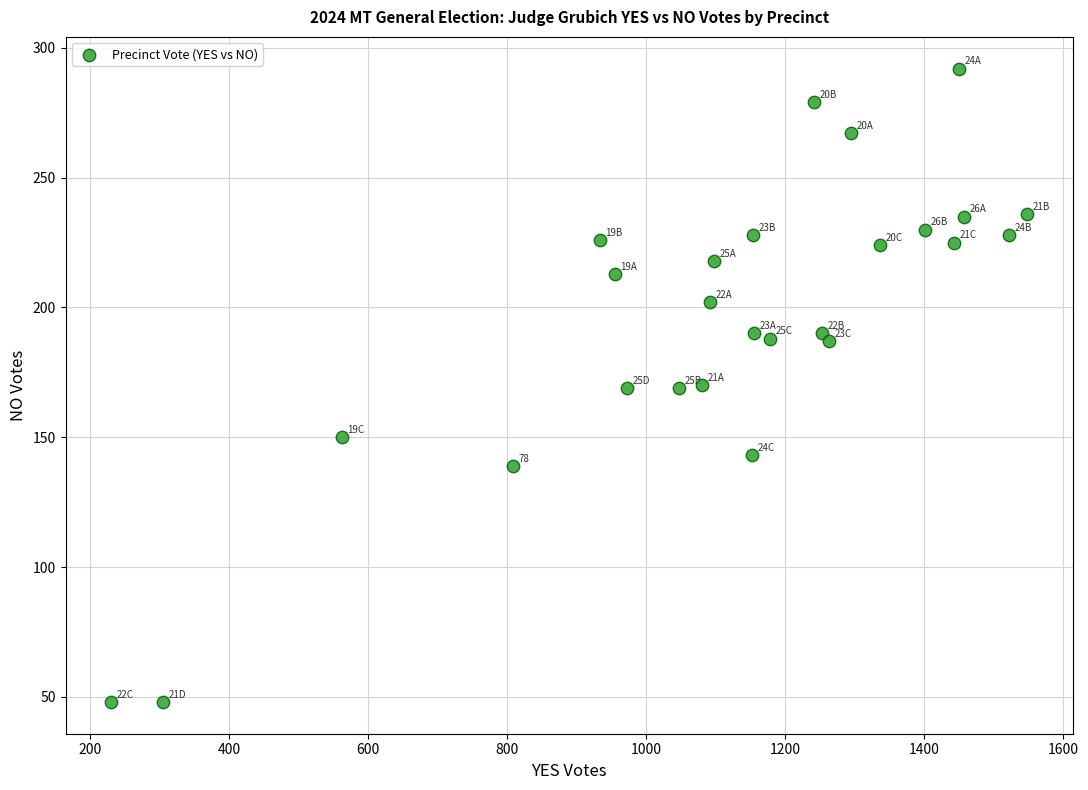

What is the range of X values (max minus min)?

1318